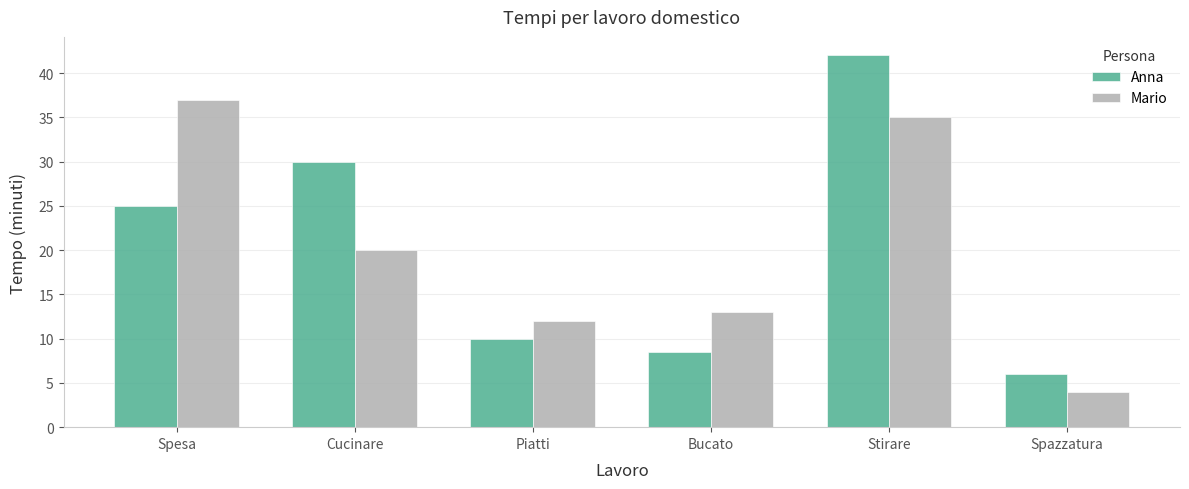

True or false: Mario has a value of 13.9 at Spesa.

False